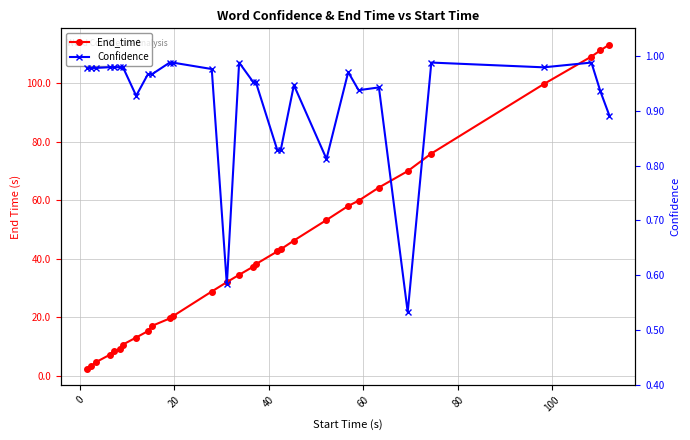

Does the chart display data point markers on the line(s)?

Yes